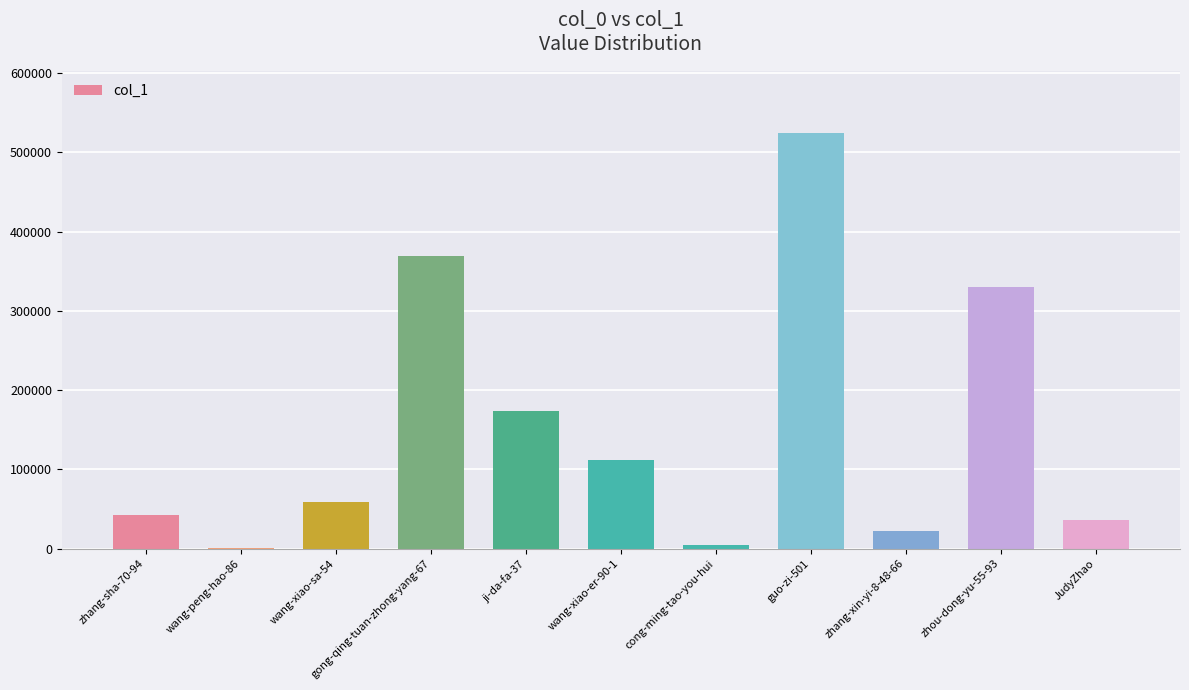

Is it true that the value at ji-da-fa-37 is 174101?

True